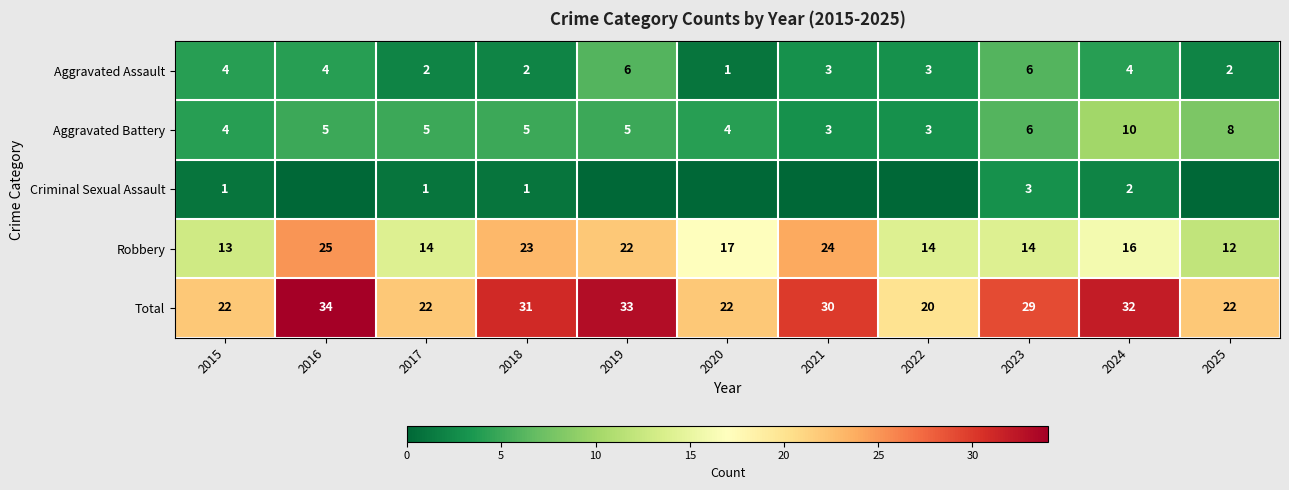

Is the value of Aggravated Assault at 2024 greater than the value of Robbery at 2020?

No